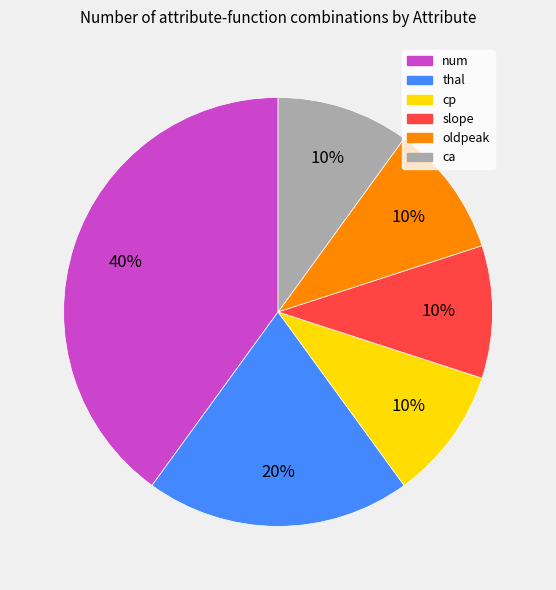

To the nearest percent, what is the difference between the largest and smallest slice percentages?

30%